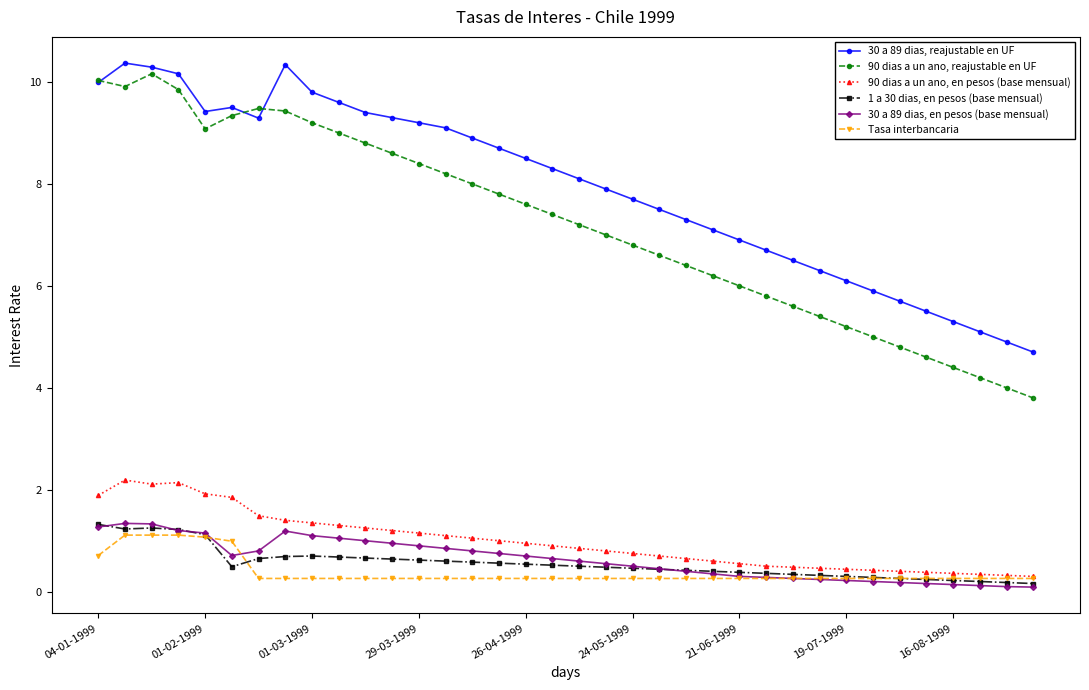

Which series has the largest total across all categories?

30 a 89 dias, reajustable en UF